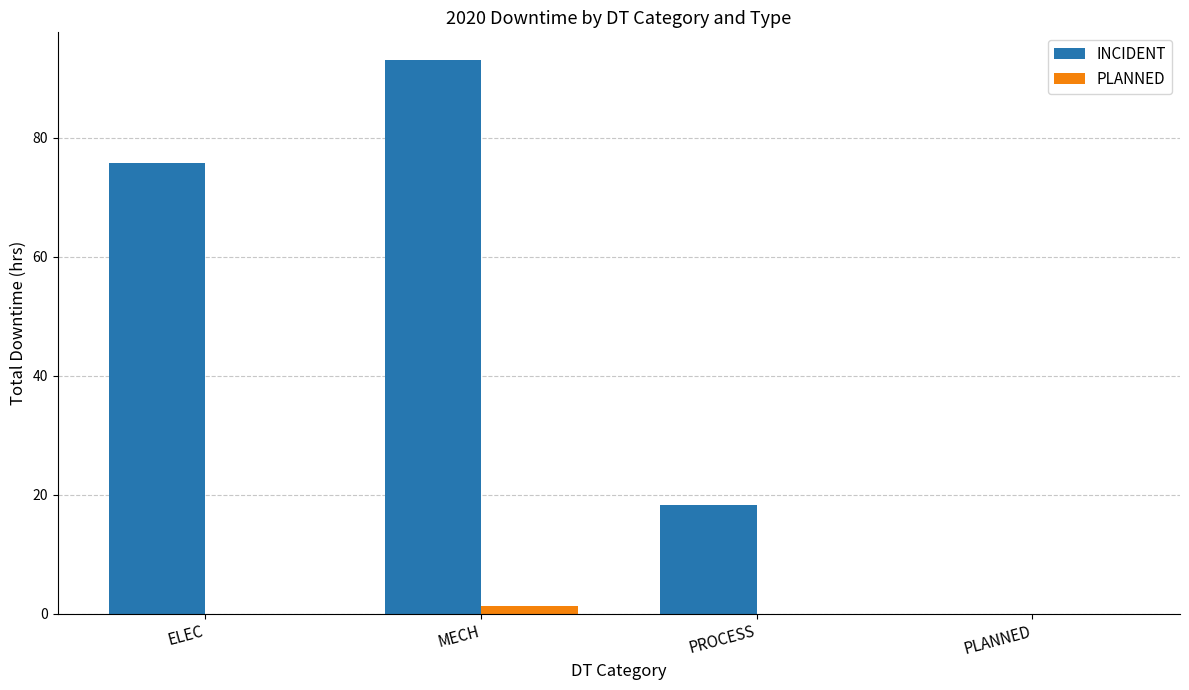

What is the sum of all PLANNED values?

1.3